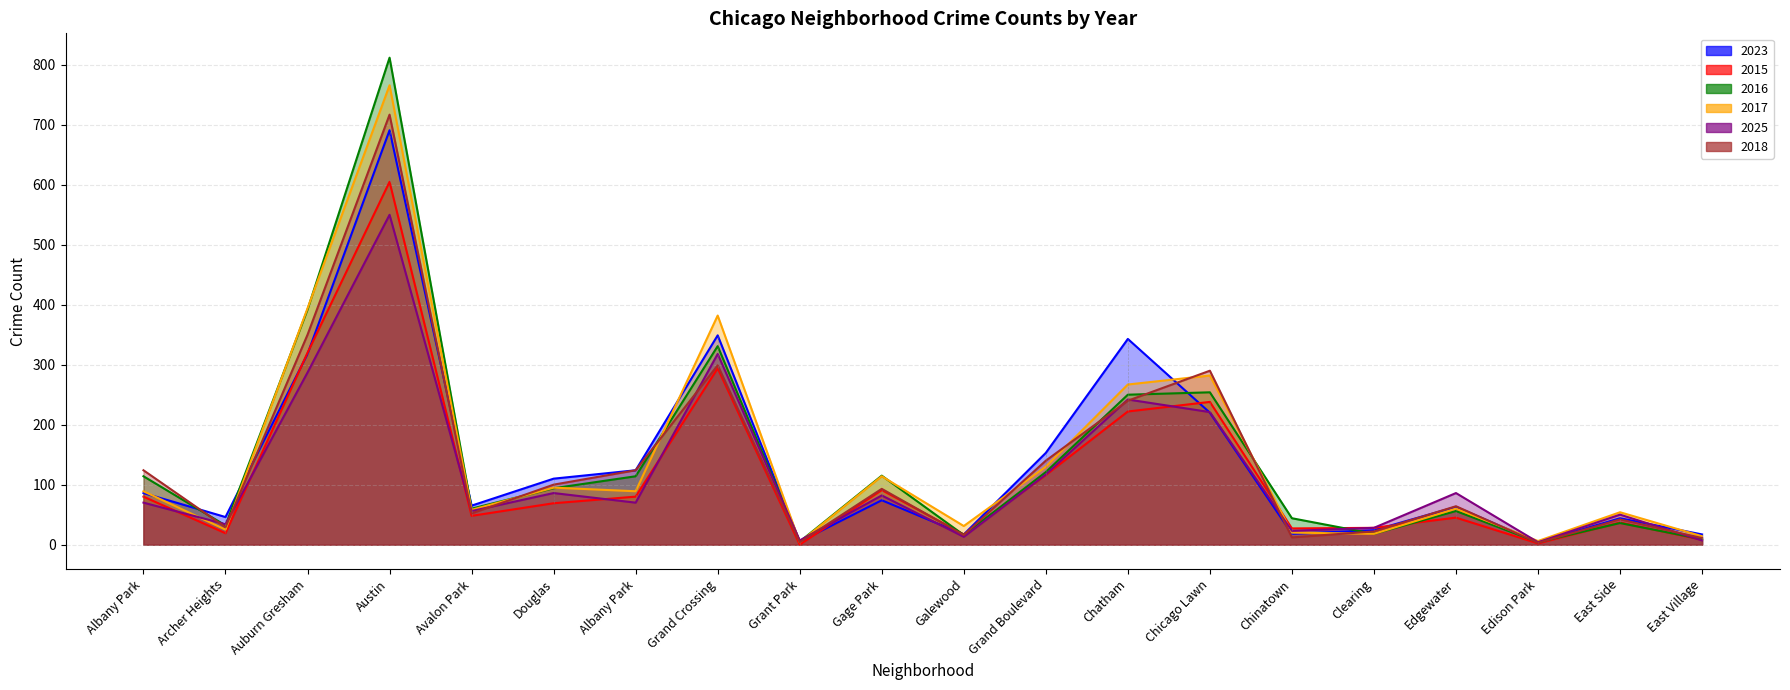

Where is 2023 nearest to the value 347?

Grand Crossing